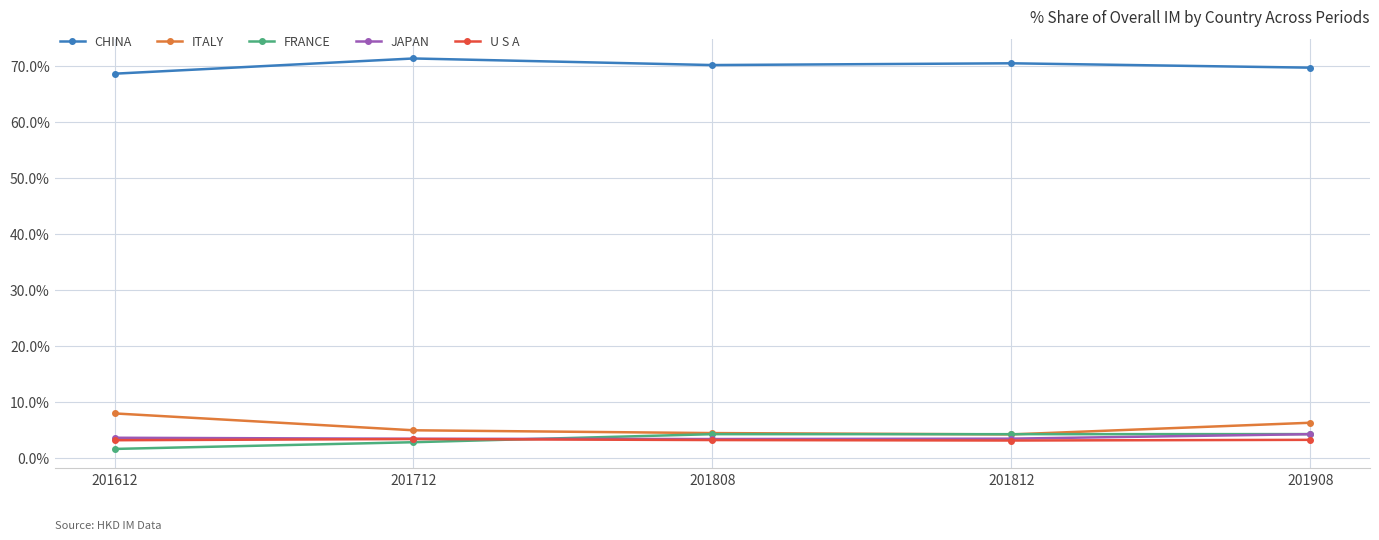

What is the difference between the highest and lowest values at 201612?

67.0